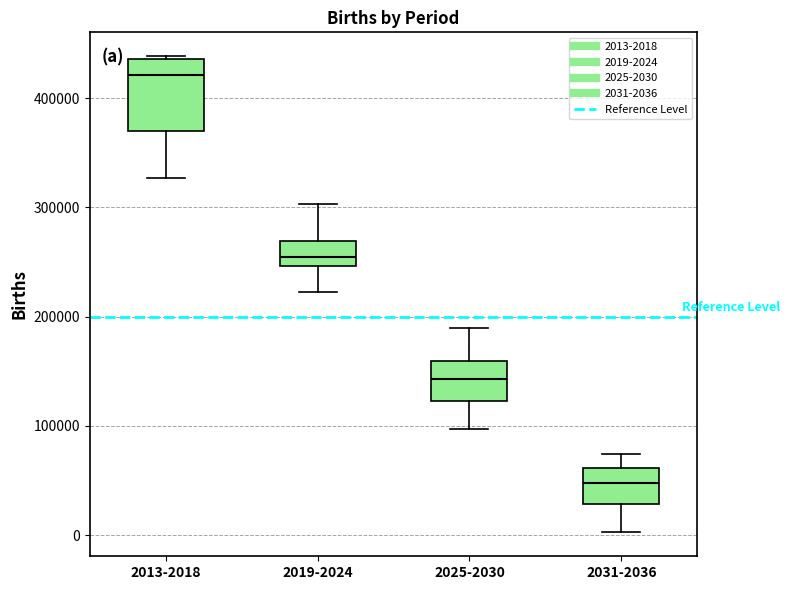

Where does the lower whisker of the box for 2013-2018 end on the y-axis? The values are not printed on the chart, so give them approximately, as read against the axis.

330000